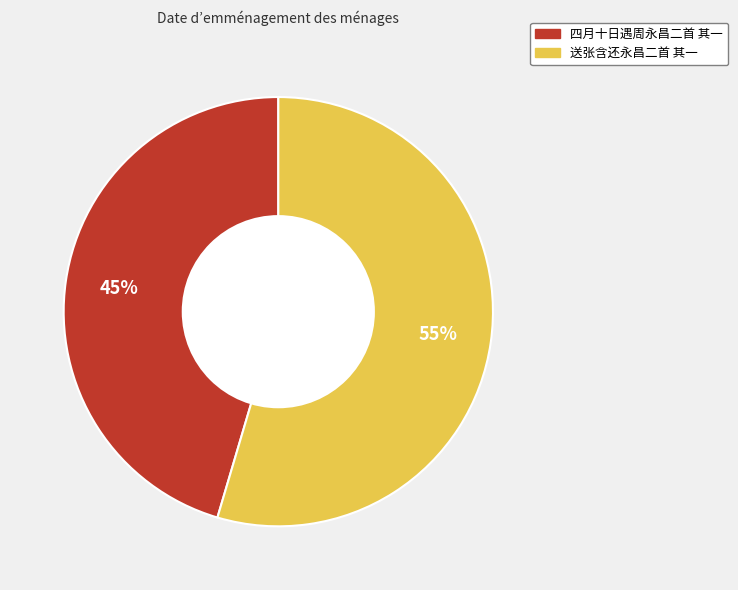

True or false: 四月十日遇周永昌二首 其一 accounts for 35% of the total.

False